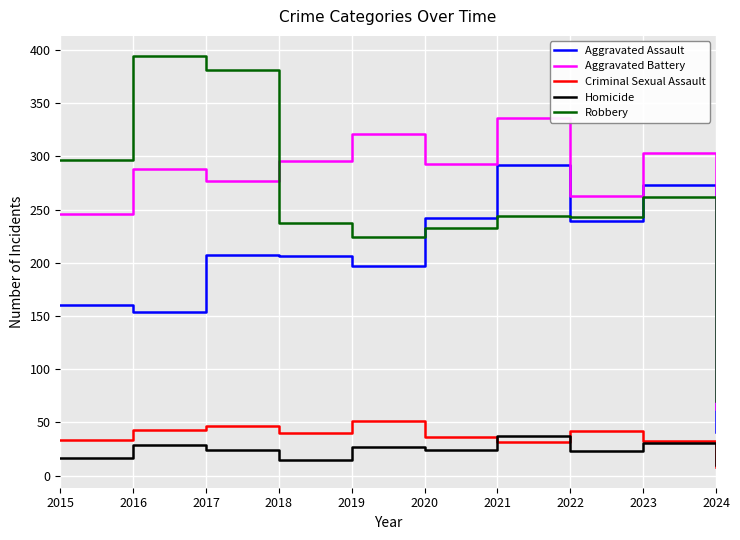

True or false: Homicide has more than 1 interior local peaks.

True